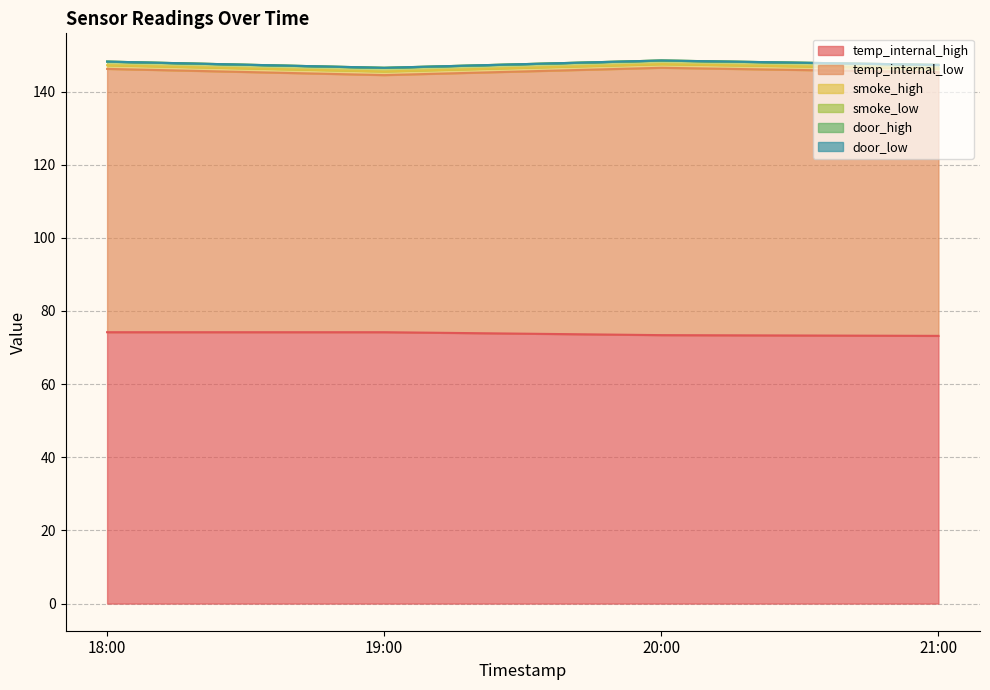

True or false: door_high has more than 2 points higher than both neighbors.

False